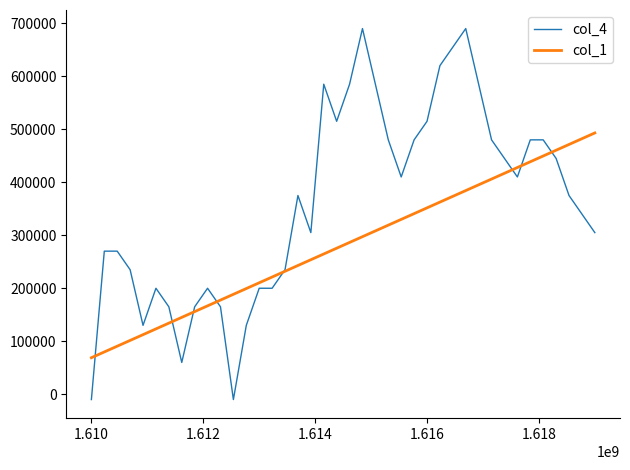

How many values in the col_4 series exceed 374999?

21